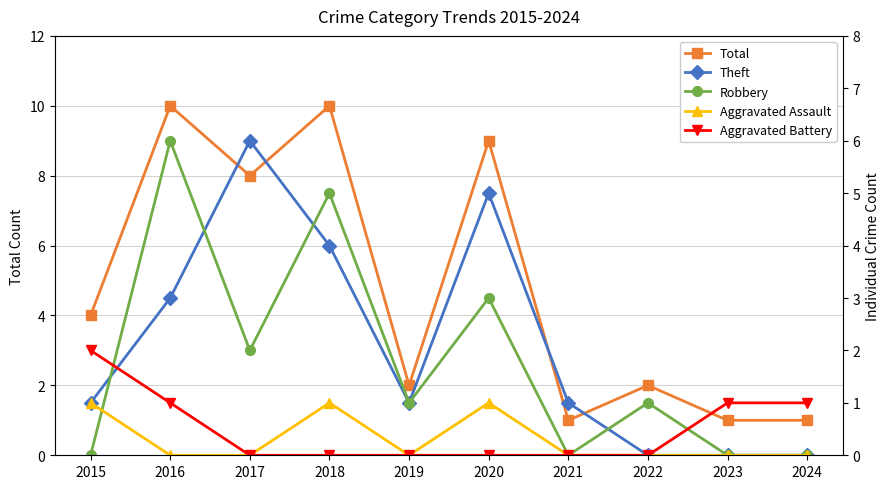

True or false: Total and Theft cross at least once.

False